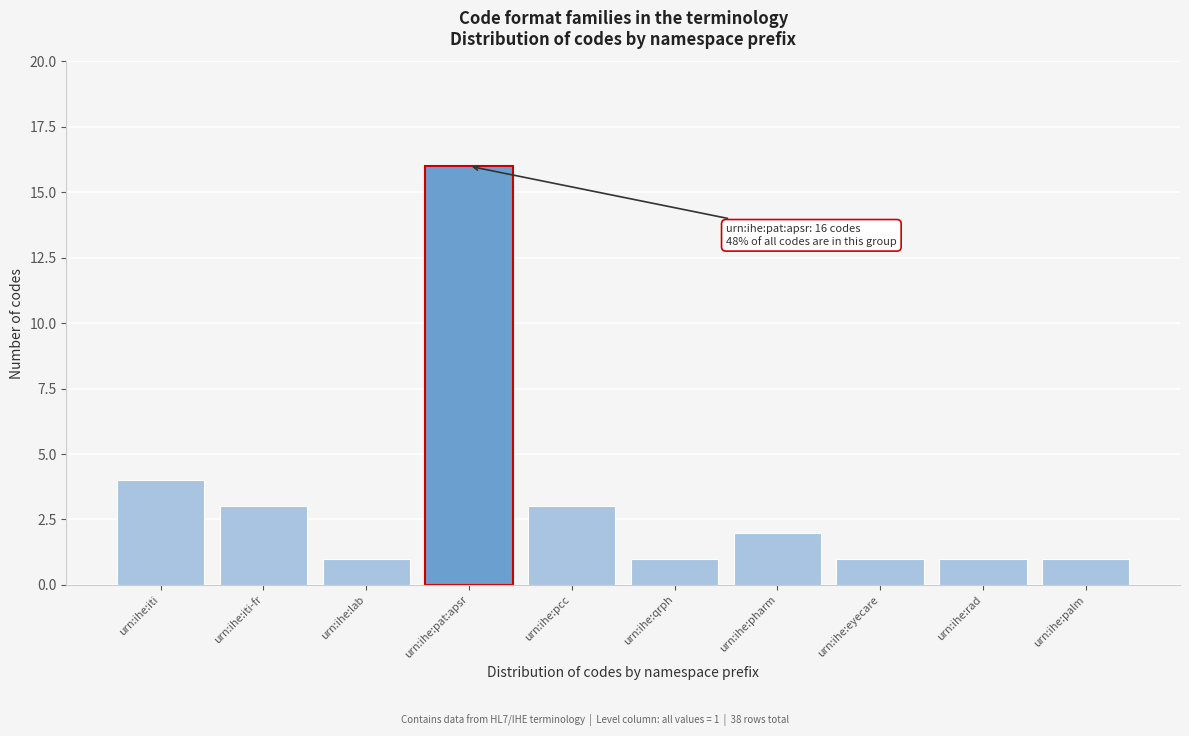

Reading left to right, extract all data points from this chart.

urn:ihe:iti=4	urn:ihe:iti-fr=3	urn:ihe:lab=1	urn:ihe:pat:apsr=16	urn:ihe:pcc=3	urn:ihe:qrph=1	urn:ihe:pharm=2	urn:ihe:eyecare=1	urn:ihe:rad=1	urn:ihe:palm=1